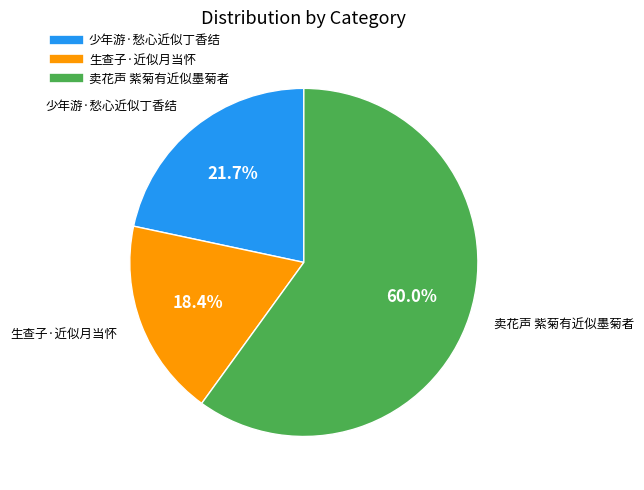

Is there a majority slice in this chart?

Yes